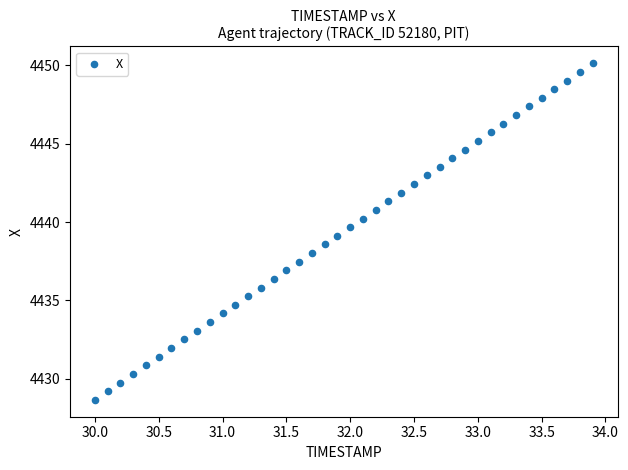

What is the range of Y values (max minus min)?

21.5